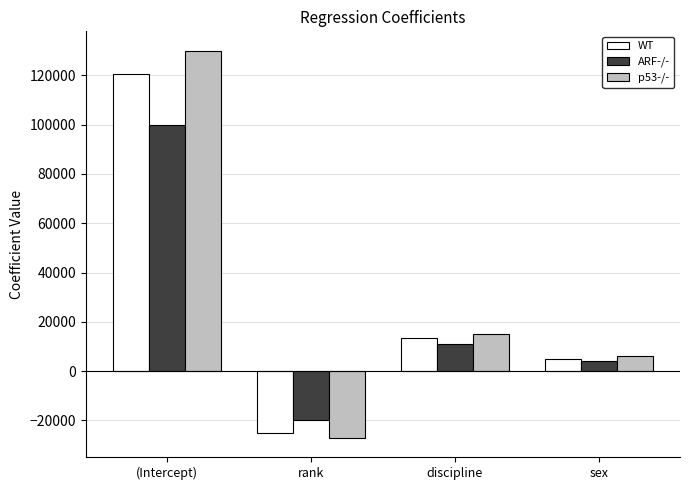

Where does the p53-/- series first go above 15000?

(Intercept)